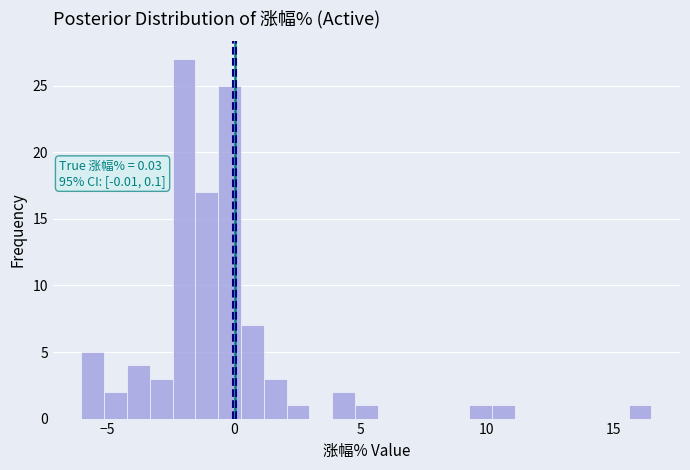

Read against the x-axis, roughly where is the centre of the tallest bar?

-2.0